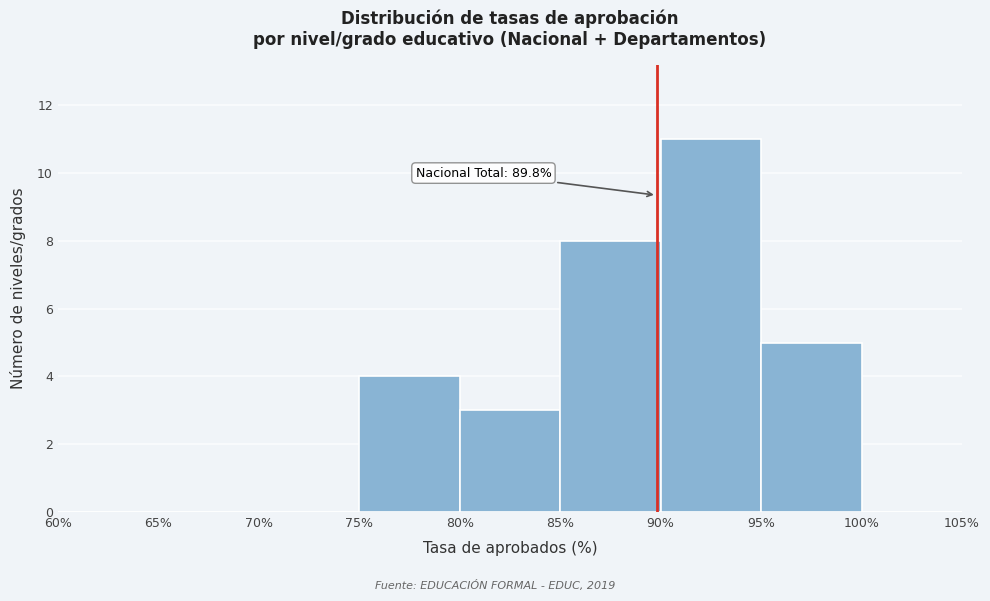

Over which range of the x-axis is the bar tallest?

90% to 95%